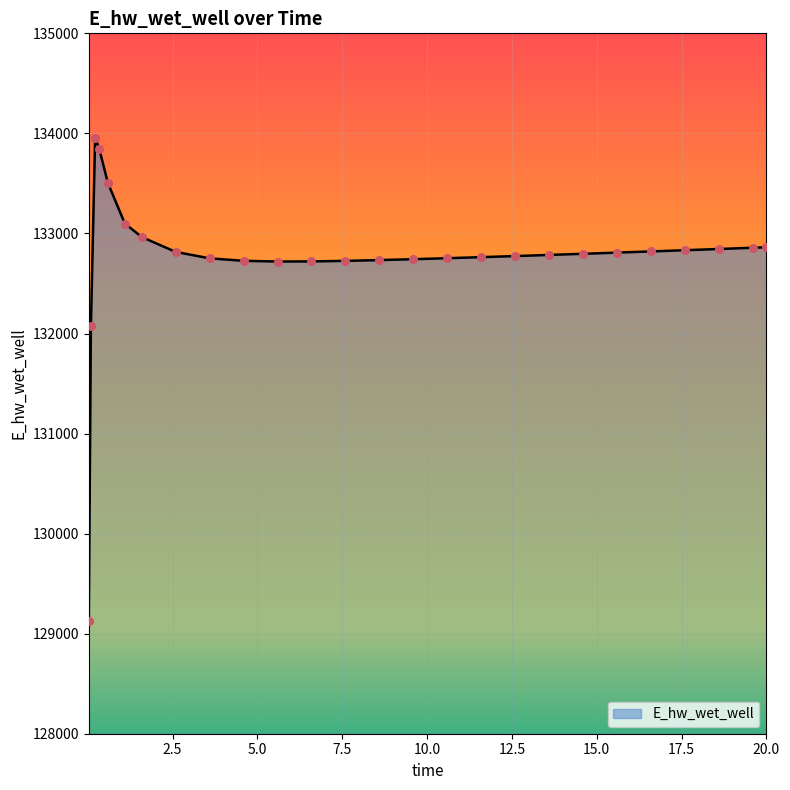

What is the difference between the maximum and minimum values?

4833.8